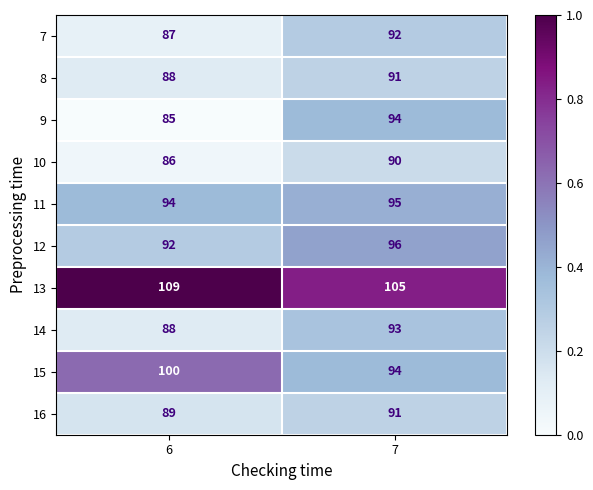

Where is 7 nearest to the value 89?

6